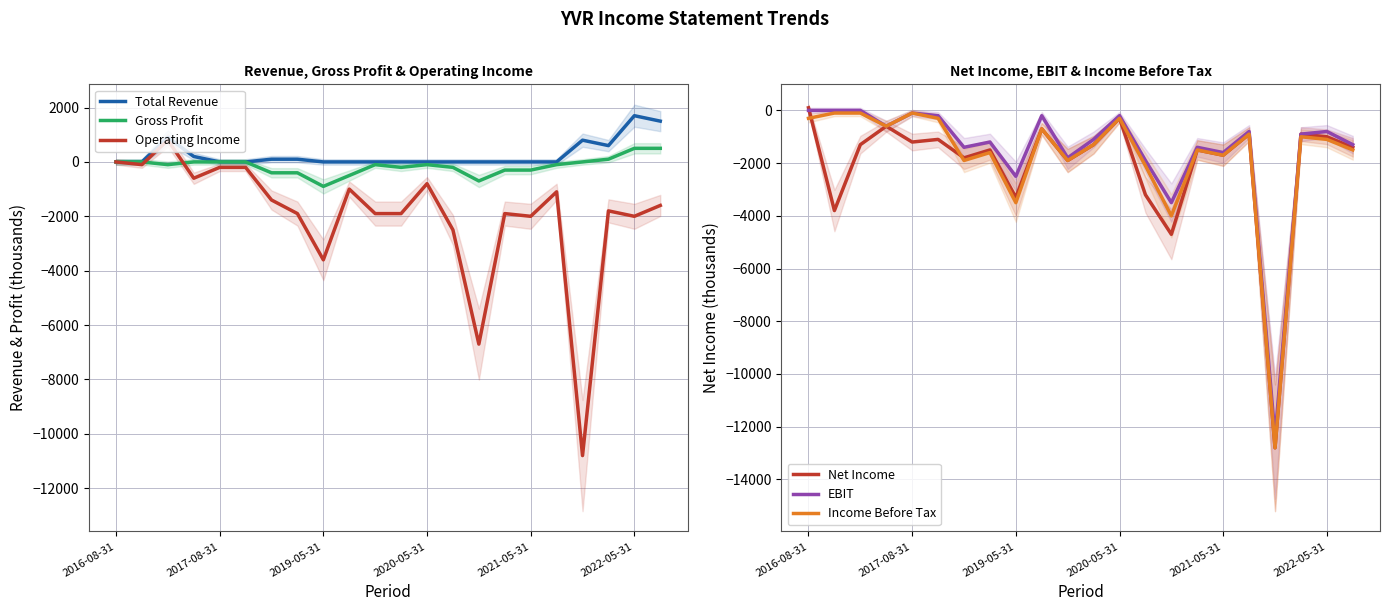

What is the difference between the Net Income values at 2017-08-31 and 2019-05-31?

2100